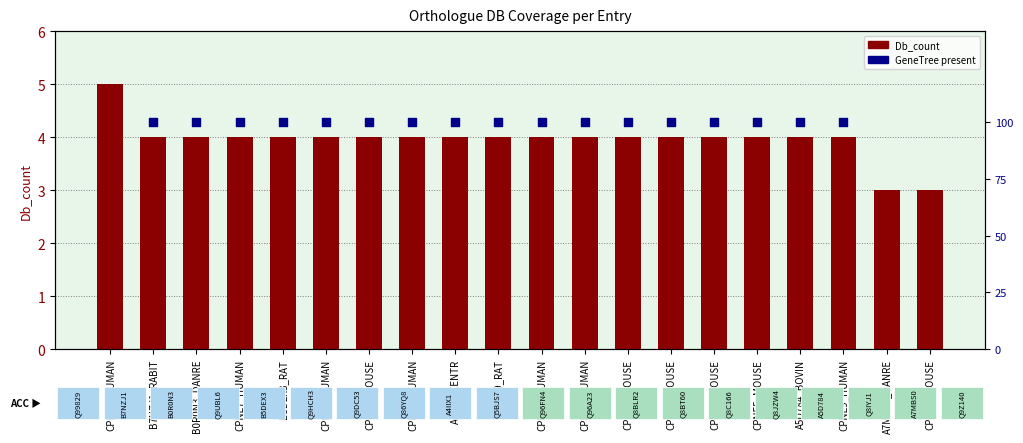

Which has a higher value, A7MBS0_DANRE or CPNE1_HUMAN?

CPNE1_HUMAN